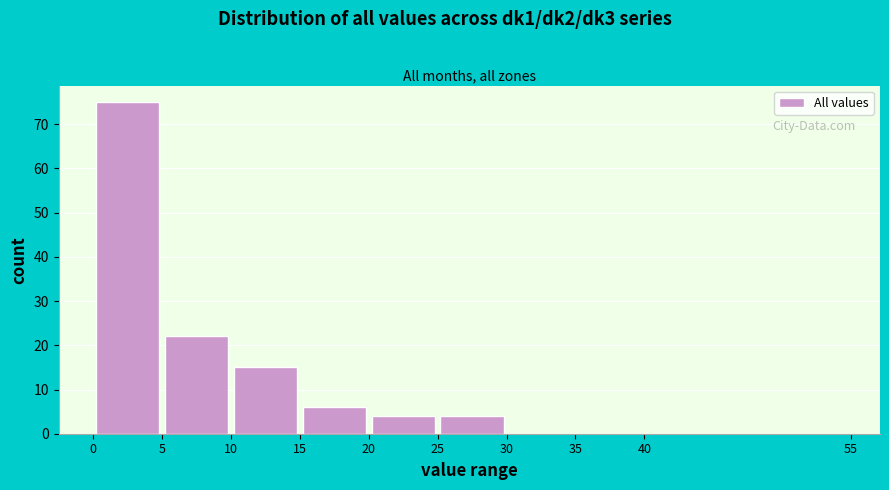

Reading left to right, transcribe this chart: for each bar, give the range it covers on the x-axis and its height. The values are not printed on the chart, so give them approximately, as read against the axis.

0 to 5: 75
5 to 10: 22
10 to 15: 15
15 to 20: 6
20 to 25: 4
25 to 30: 4
30 to 35: 0
35 to 40: 0
40 to 55: 0